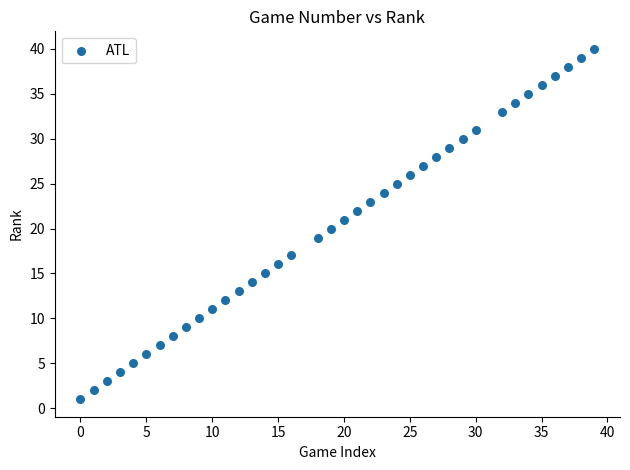

What is the range of Y values (max minus min)?

39